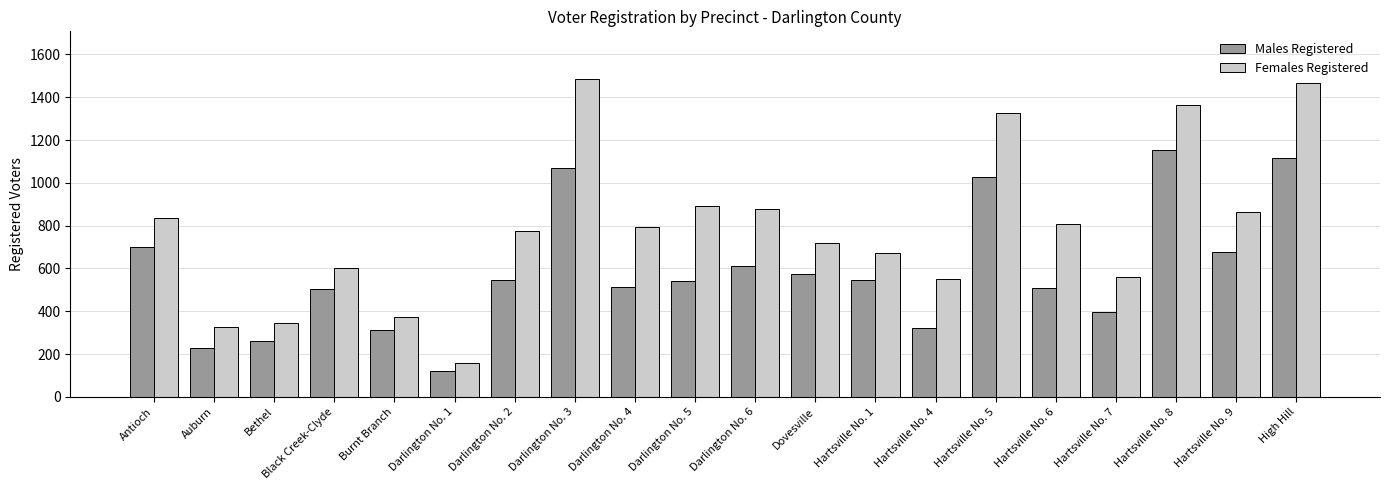

What is the sum of all Females Registered values?

15793